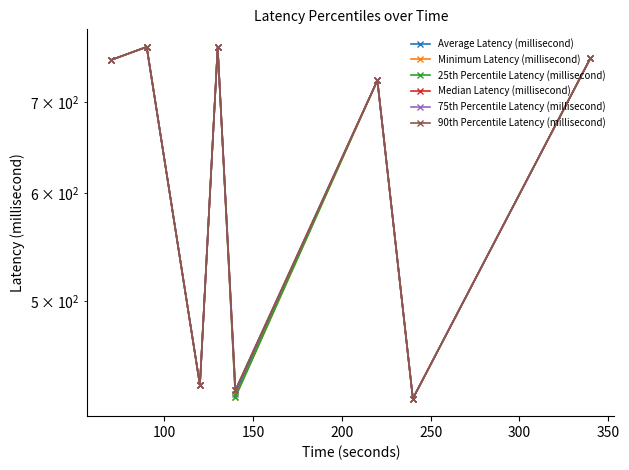

Is it true that 25th Percentile Latency (millisecond) equals 592.0 at 150?

False